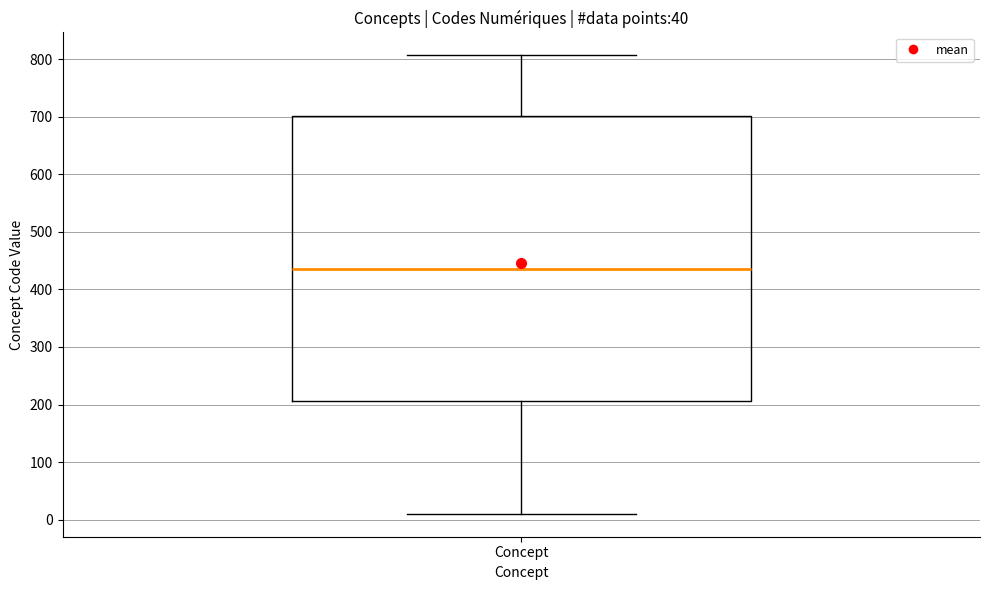

Where does the median line of the box for Concept sit on the y-axis? The values are not printed on the chart, so give them approximately, as read against the axis.

440